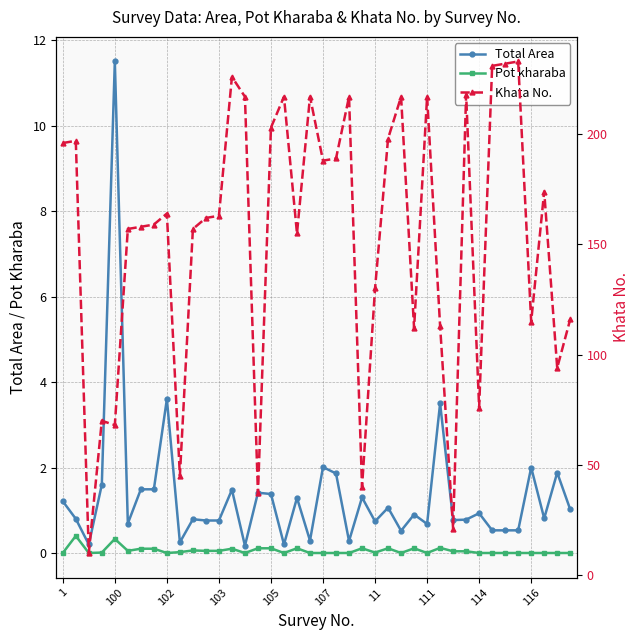

Read the Total Area value at 39.

1.0